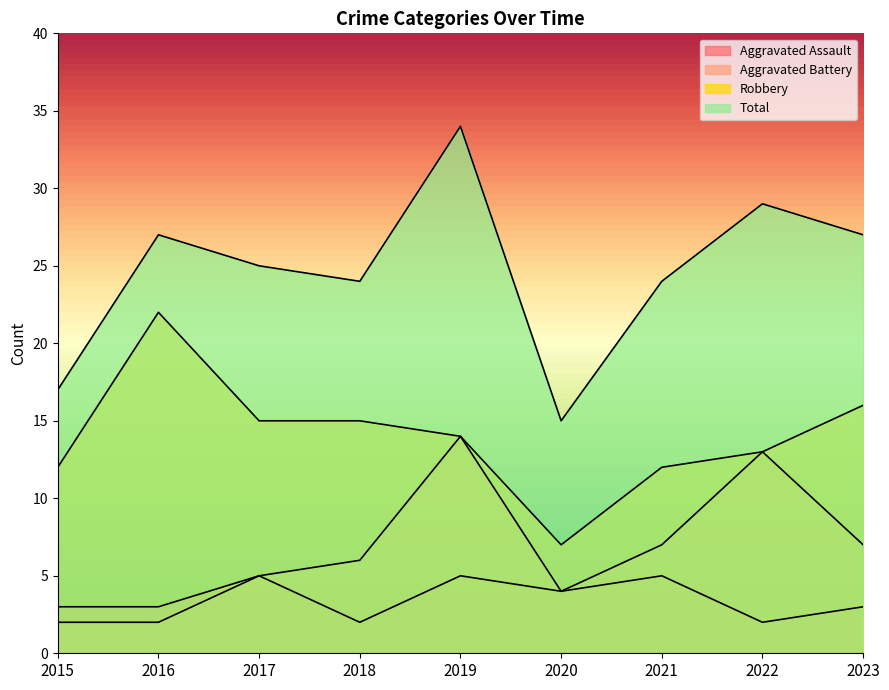

What is the approximate value of Total at 2017?

25